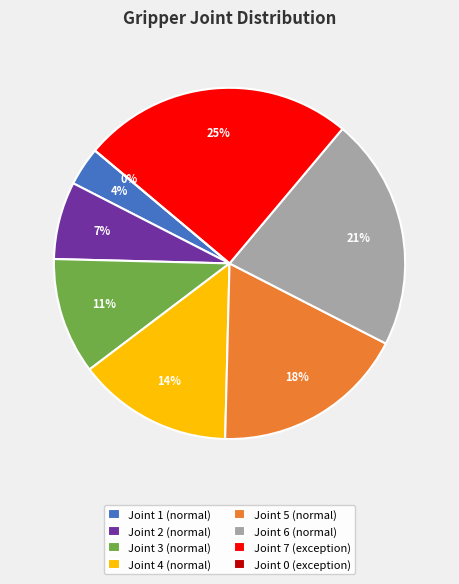

Is it true that Joint 5
(normal) is 18% of the pie?

True